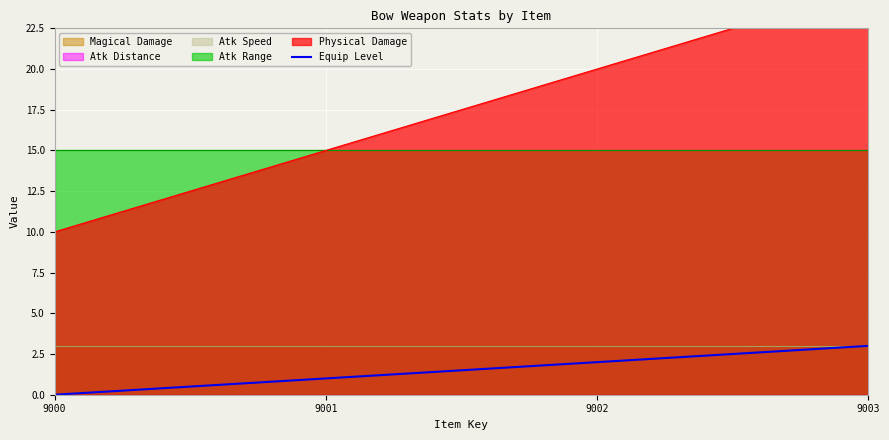

At which category does the chart reach its peak across all series?

9003